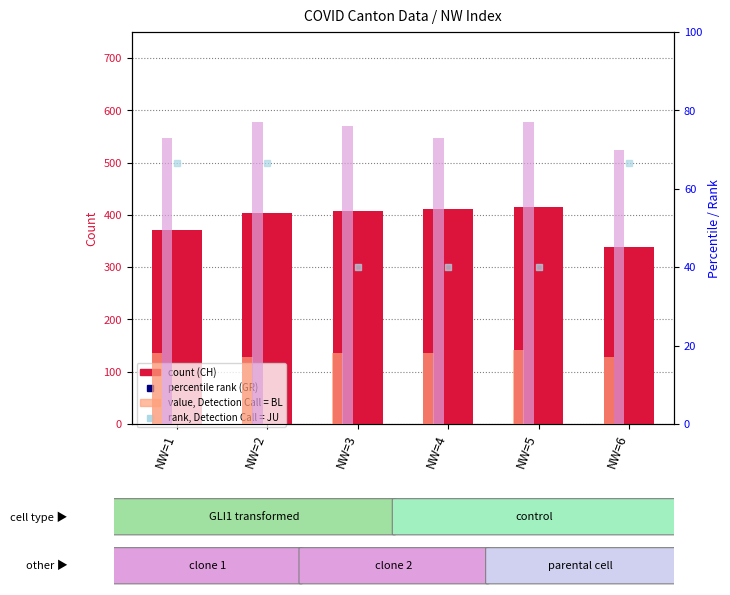

At how many categories does at least one series exceed 22?

6